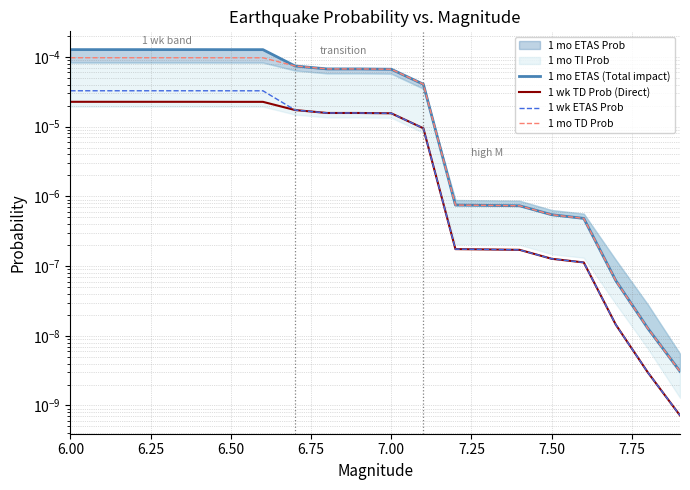

Is this an area chart (filled region under the line)?

No